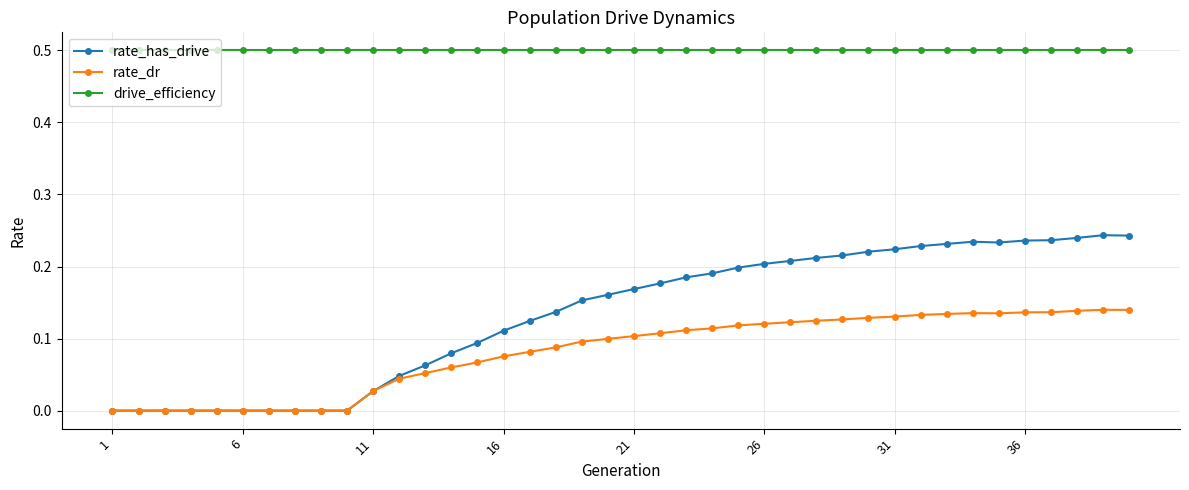

Which series has the widest spread of values?

rate_has_drive